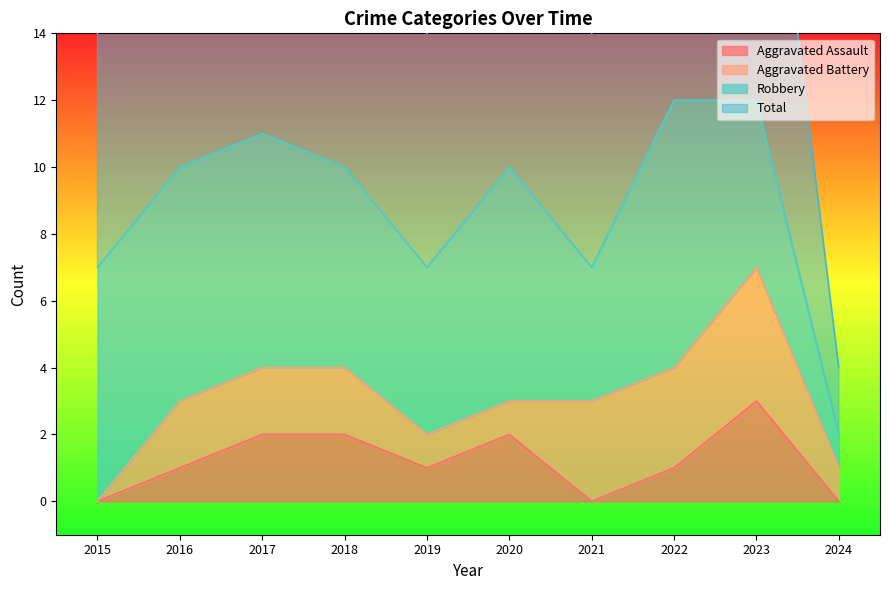

Is it true that Aggravated Assault equals 0 at 2015?

True